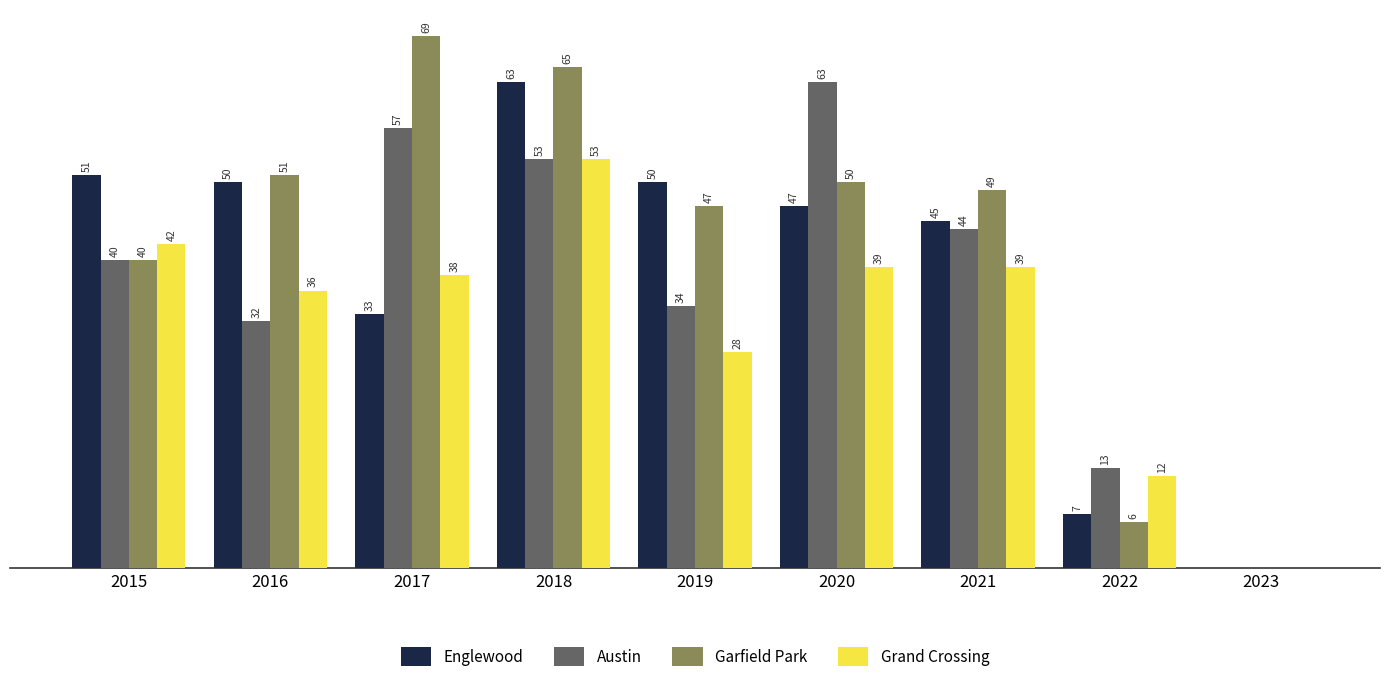

Between 2015 and 2019, which series saw the biggest shift?

Grand Crossing